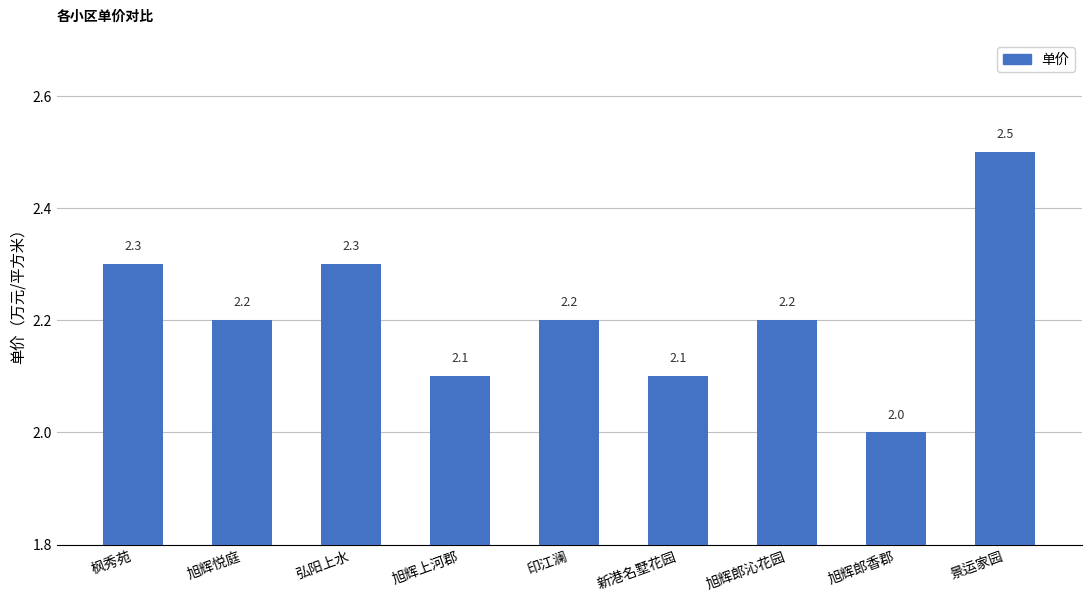

Approximately how many times larger is the value at 枫秀苑 compared to 旭辉上河郡?

1.1